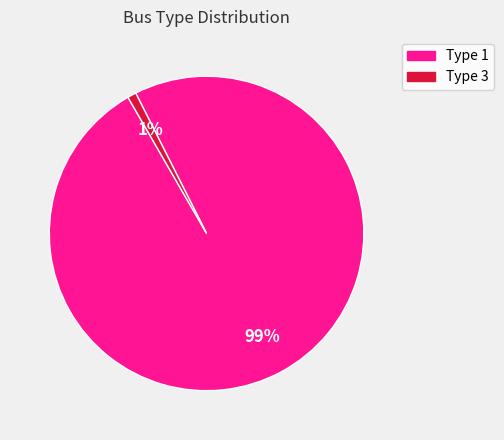

How many slices are in this pie chart?

2